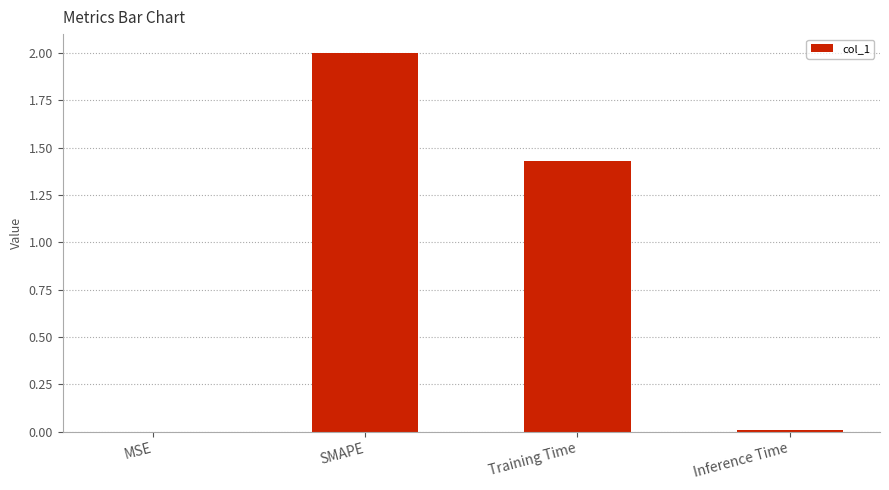

The value at Inference Time is 0.0. True or false?

True